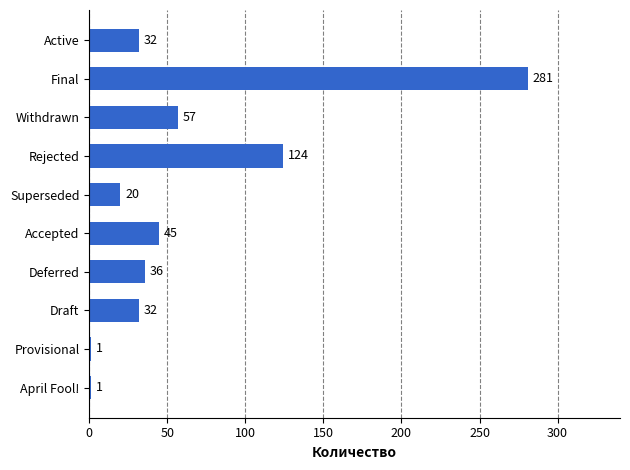

What is the change in value from Deferred to Provisional?

-35